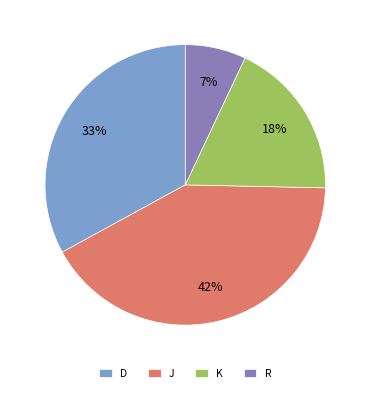

What is the smallest slice in the pie chart?

R